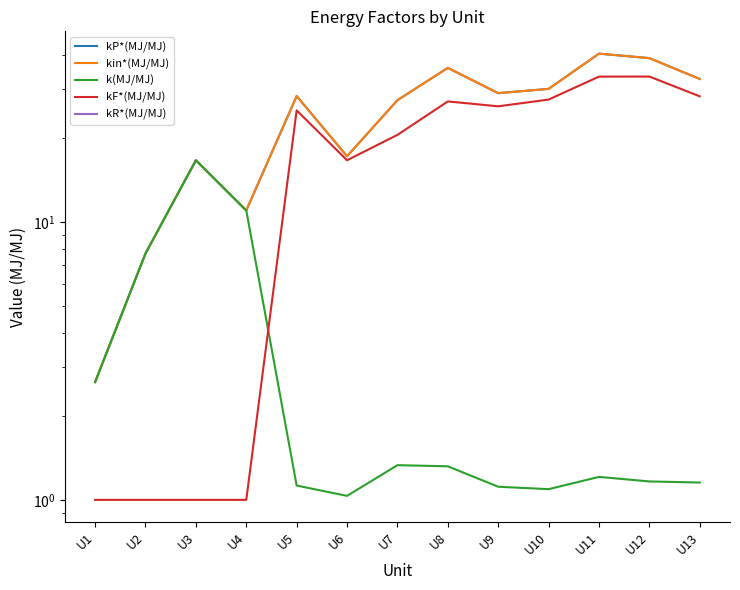

Reading left to right, extract all data points from this chart.

kP*(MJ/MJ): U1=2.7	U2=7.7	U3=16.7	U4=11.0	U5=28.4	U6=17.2	U7=27.4	U8=35.8	U9=29.1	U10=30.1	U11=40.3	U12=38.9	U13=32.7
kin*(MJ/MJ): U1=2.7	U2=7.7	U3=16.7	U4=11.0	U5=28.4	U6=17.2	U7=27.4	U8=35.8	U9=29.1	U10=30.1	U11=40.3	U12=38.9	U13=32.7
k(MJ/MJ): U1=2.7	U2=7.7	U3=16.7	U4=11.0	U5=1.1	U6=1.0	U7=1.3	U8=1.3	U9=1.1	U10=1.1	U11=1.2	U12=1.2	U13=1.2
kF*(MJ/MJ): U1=1.0	U2=1.0	U3=1.0	U4=1.0	U5=25.2	U6=16.7	U7=20.6	U8=27.1	U9=26.1	U10=27.6	U11=33.3	U12=33.4	U13=28.3
kR*(MJ/MJ): U1=0.0	U2=0.0	U3=0.0	U4=0.0	U5=0.0	U6=0.0	U7=0.0	U8=0.0	U9=0.0	U10=0.0	U11=0.0	U12=0.0	U13=0.0